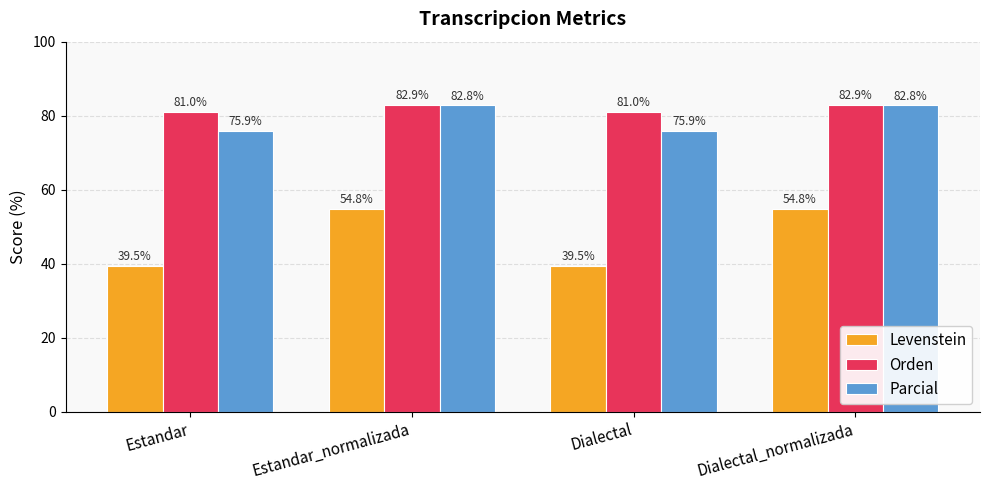

What is the smallest value displayed?

39.5